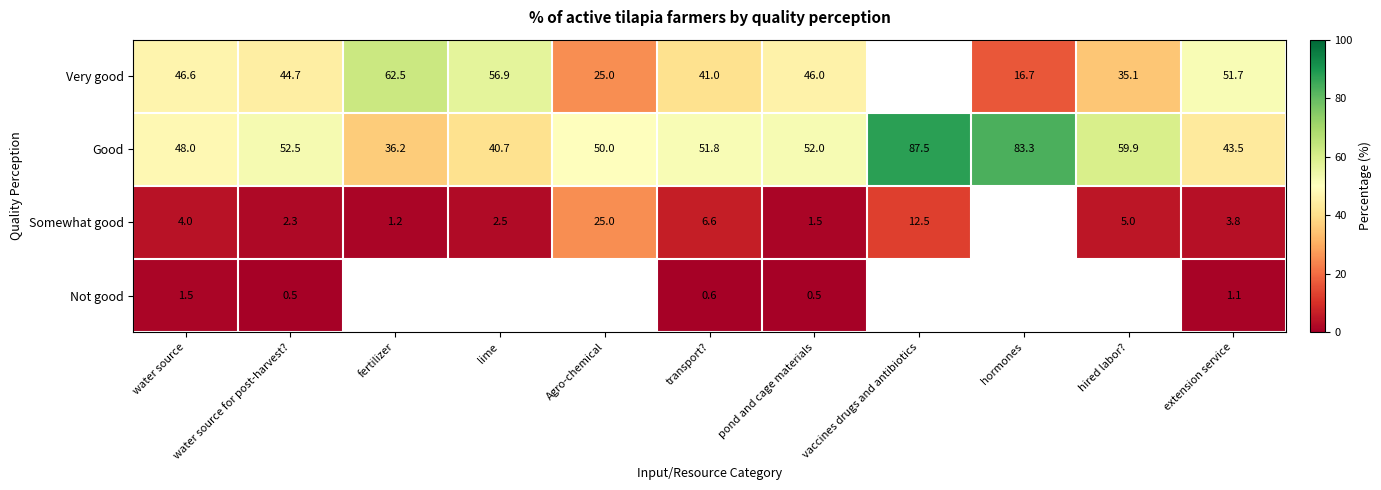

What is the difference between the highest and lowest values at fertilizer?

61.2